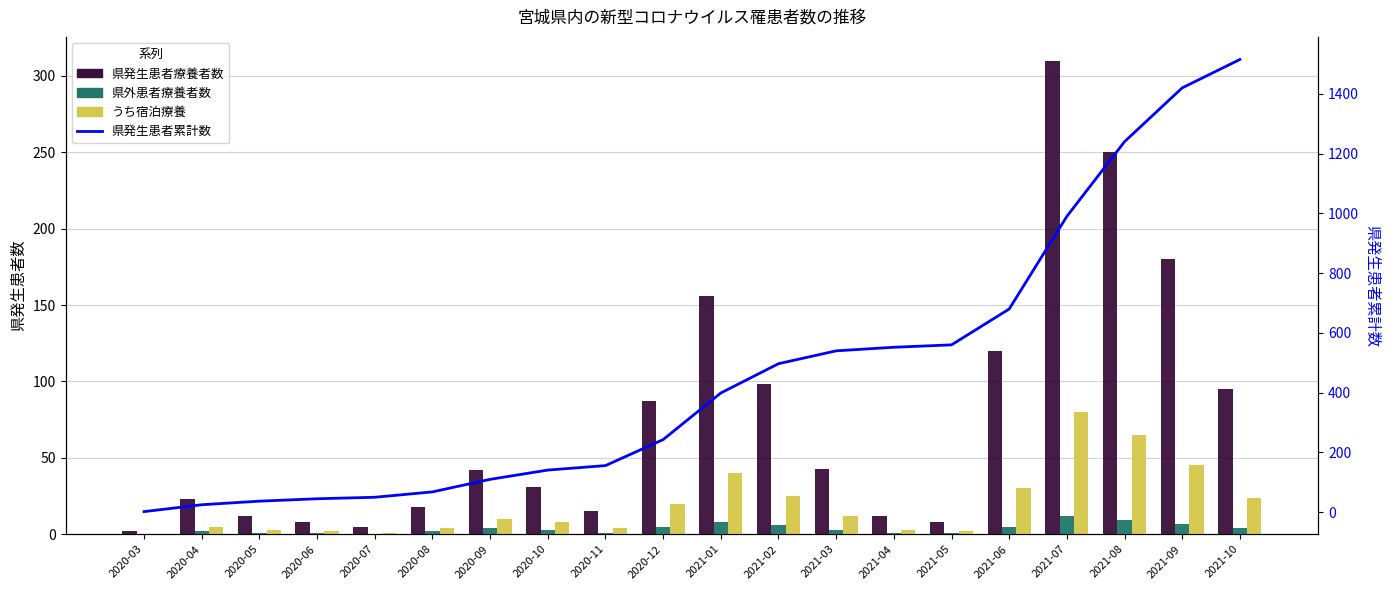

Between 2020-07 and 2020-11, which is larger?

2020-11